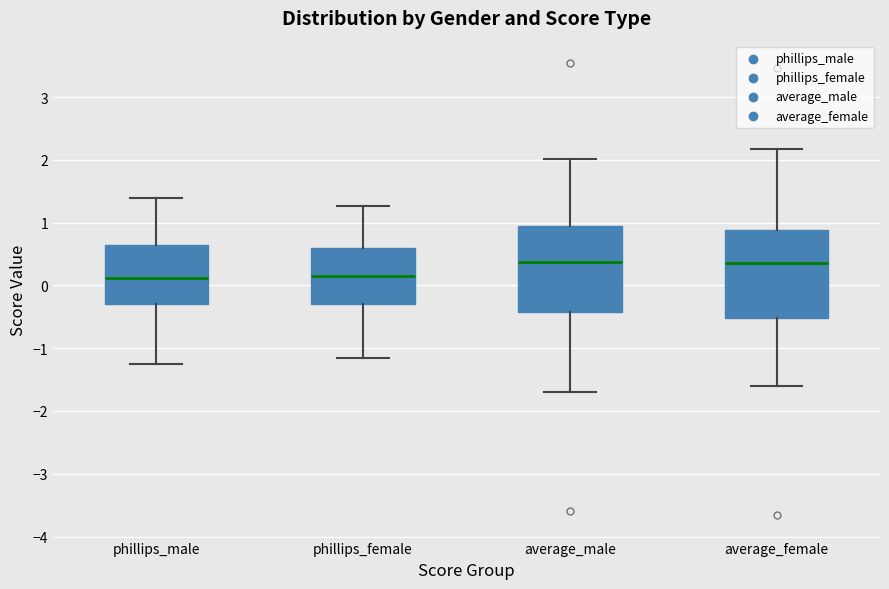

Where does the median line of the box for average_female sit on the y-axis? The values are not printed on the chart, so give them approximately, as read against the axis.

0.4